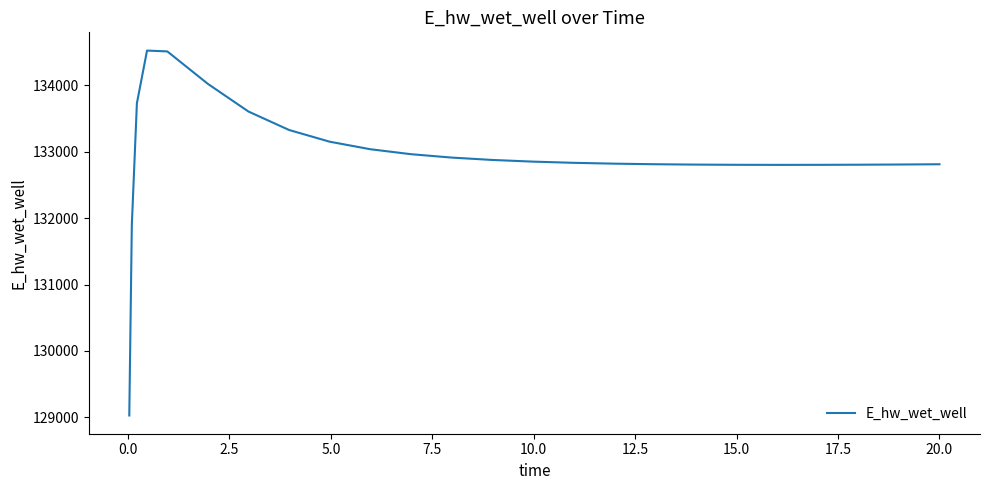

What is the maximum value shown in the chart?

134519.0